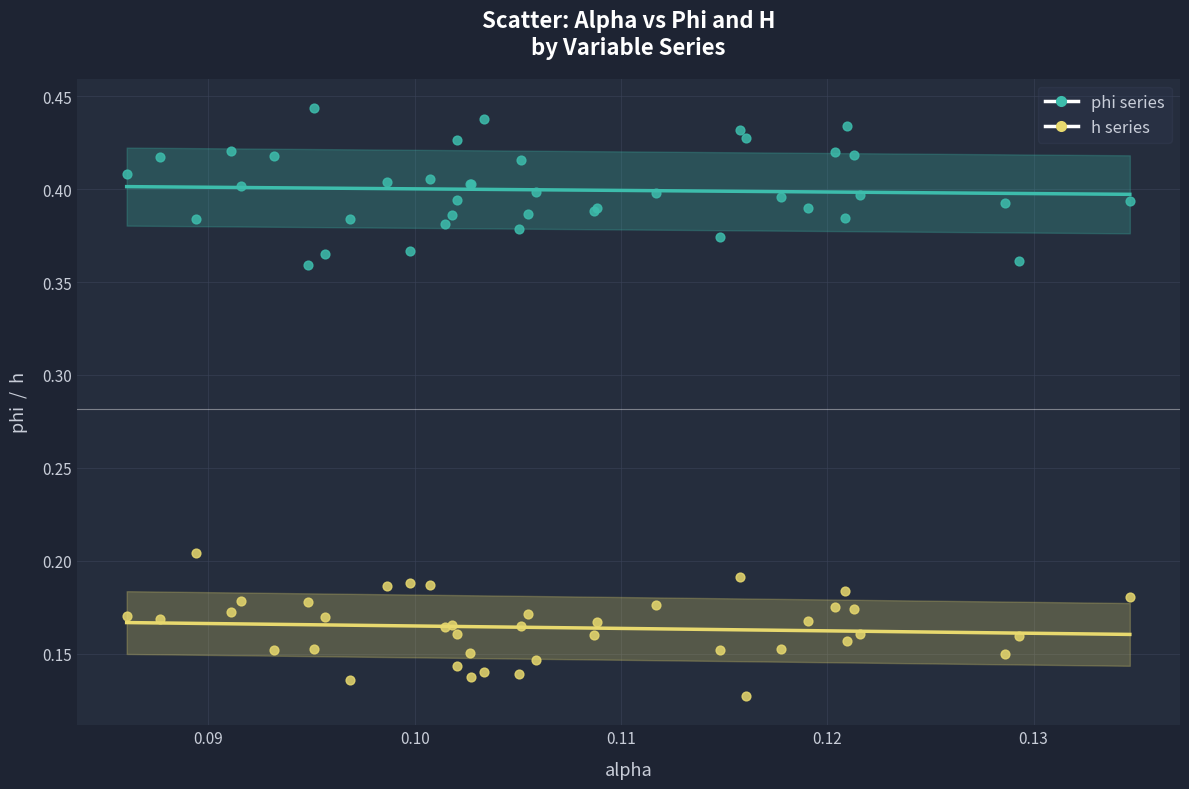

Which series contains the lowest Y value?

h series